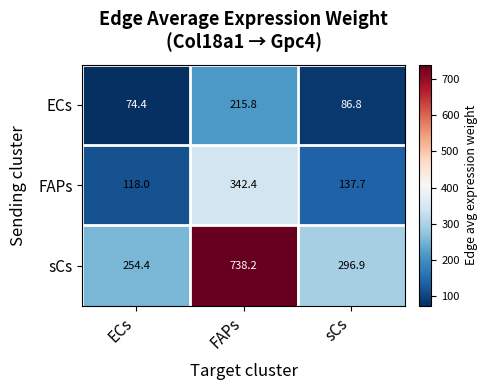

At how many categories does at least one series exceed 423?

1